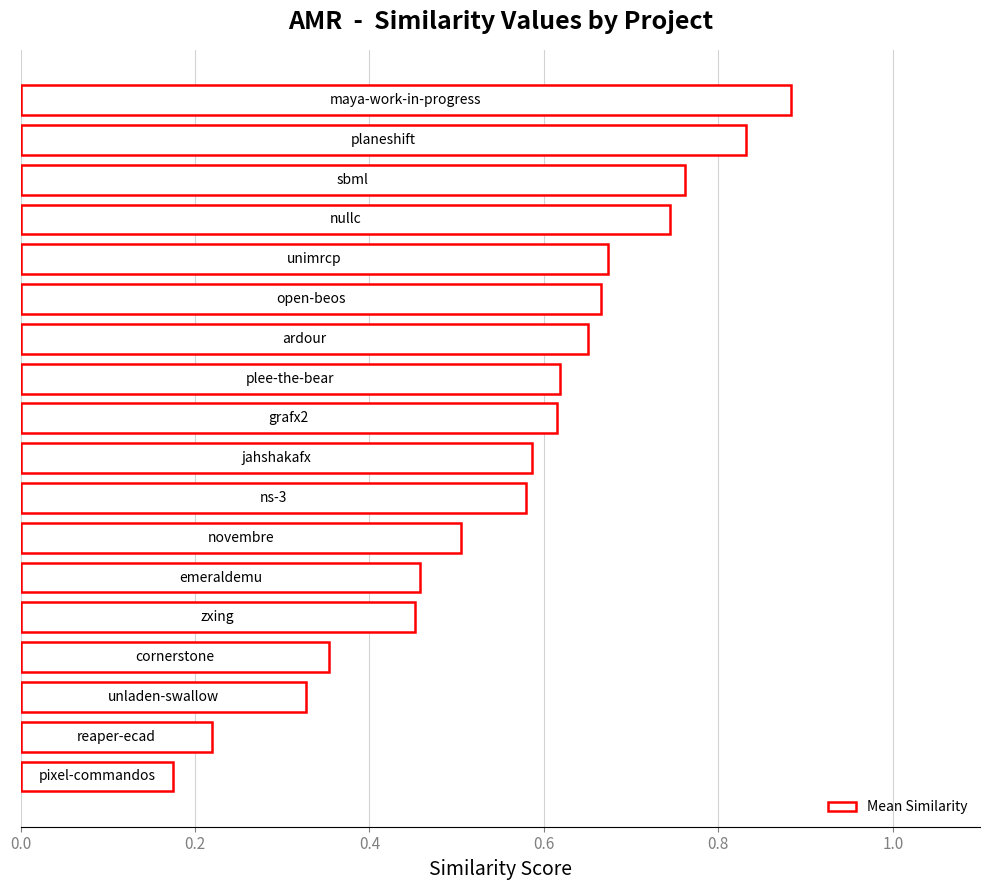

Count the number of categories in the chart.

18